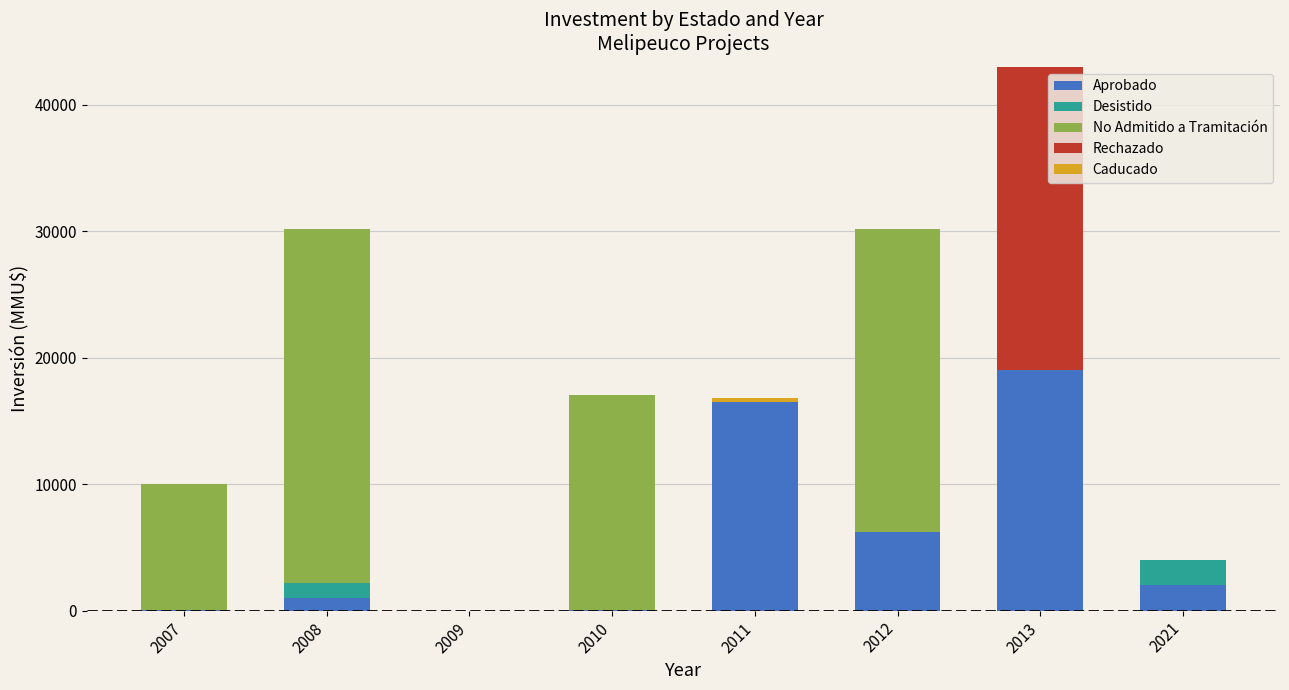

At which label does Aprobado reach its peak?

2013